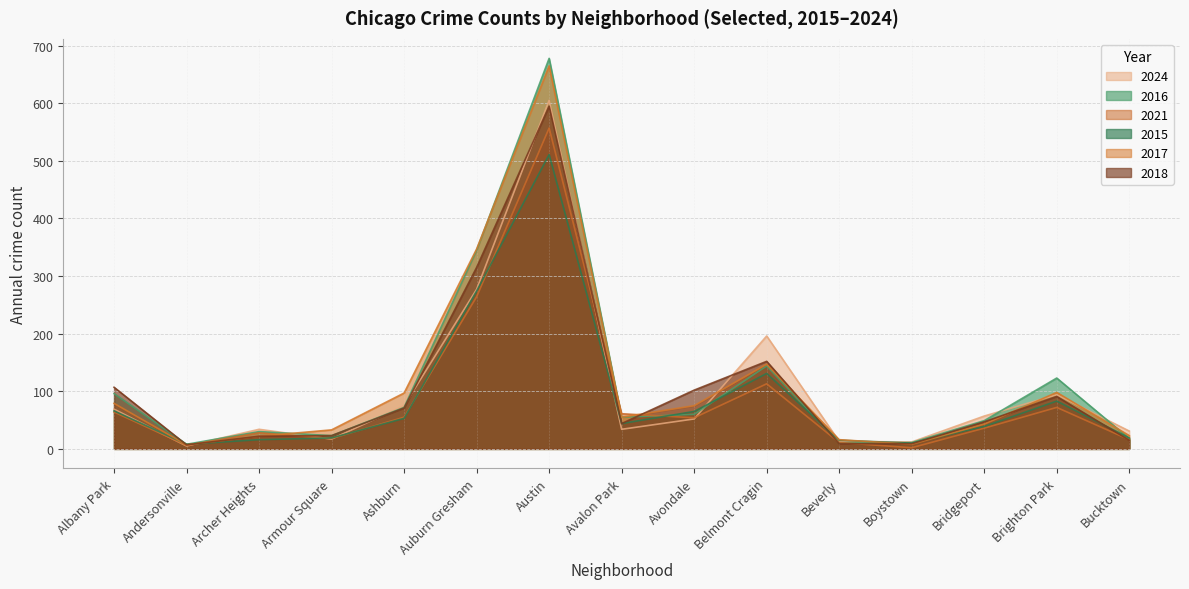

How many intersections are there between 2021 and 2016?

4